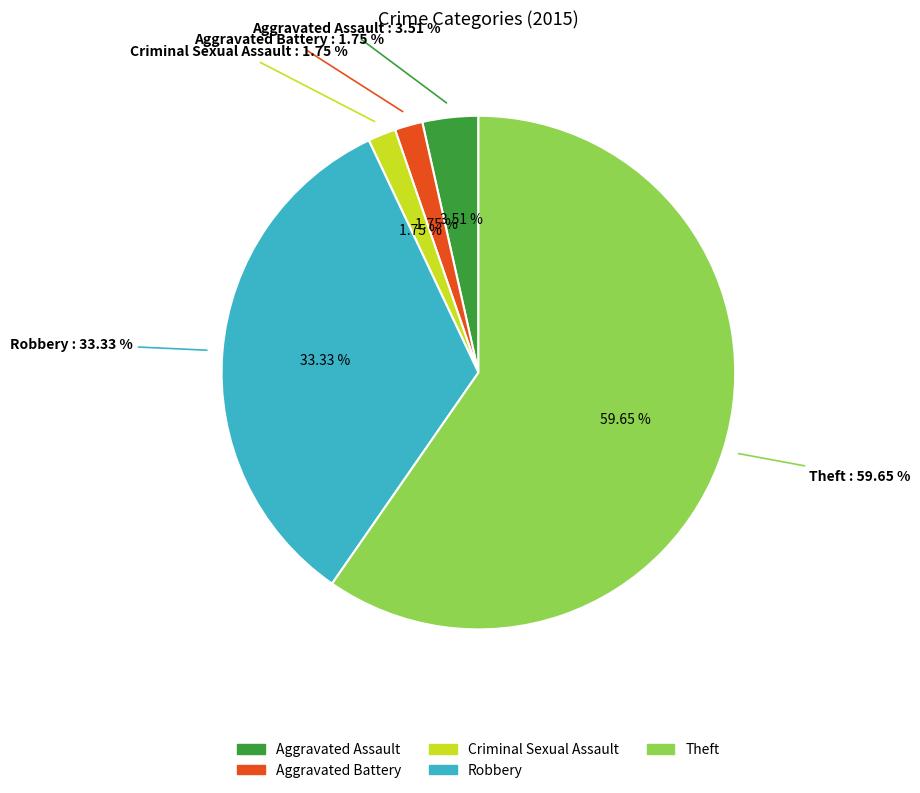

Which slice is the largest?

Theft